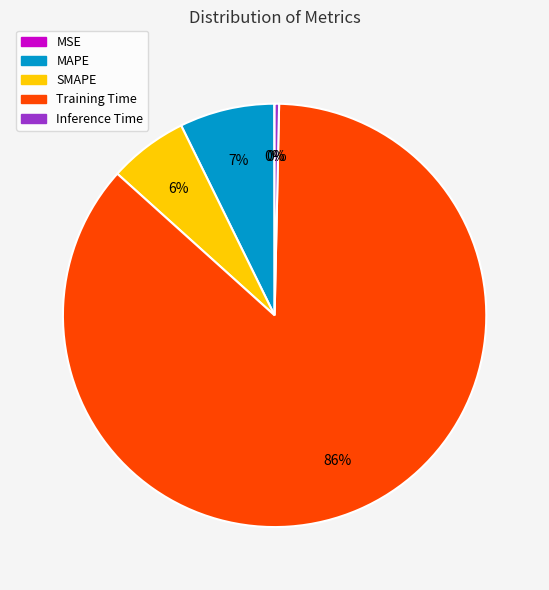

To the nearest percent, what percentage of the pie is SMAPE?

6%